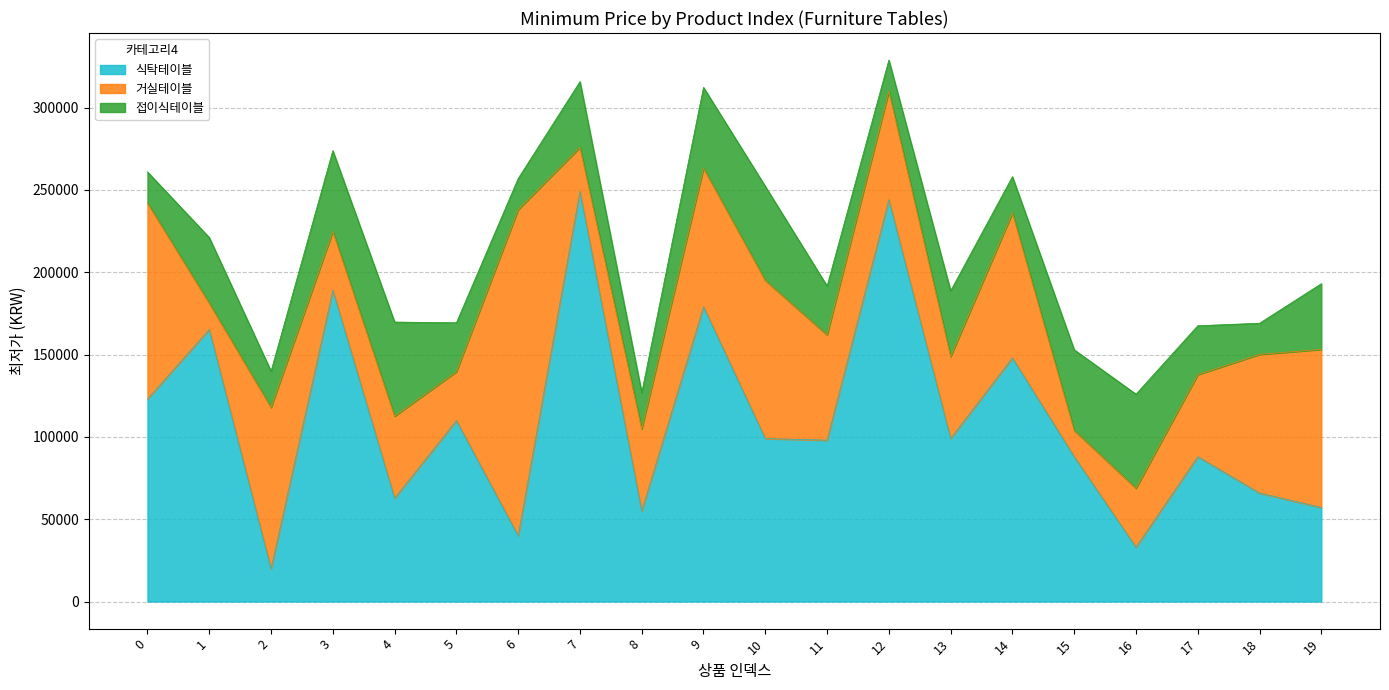

Which category has the highest value in the 거실테이블 series?

6